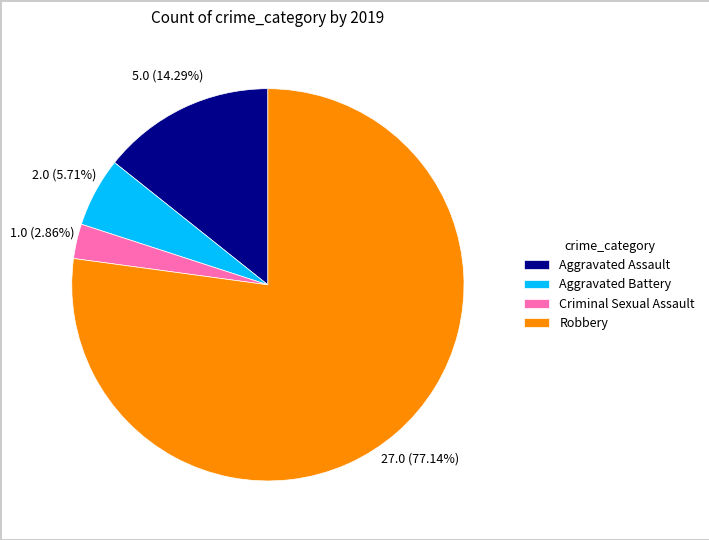

To the nearest percent, what percentage of the pie is Aggravated Battery?

6%